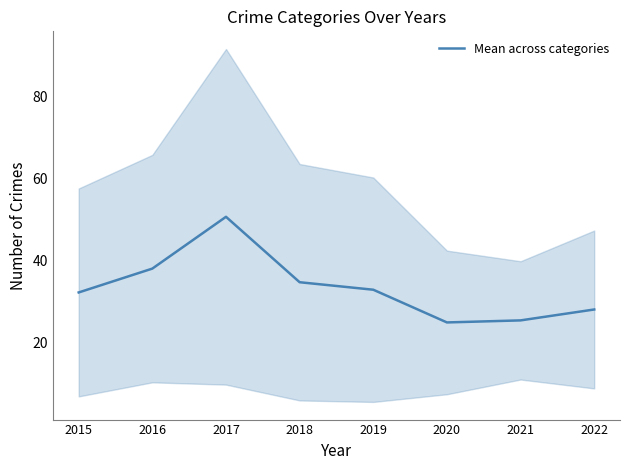

What is the ratio of the value at 2021 to the value at 2018?

0.7